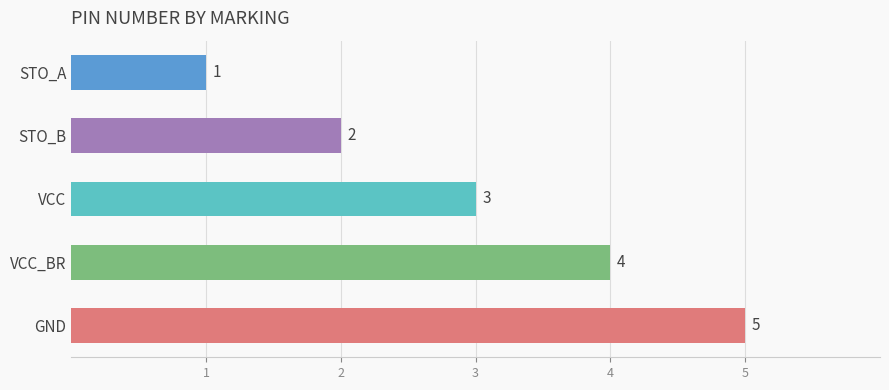

What is the label of the 5th bar from the bottom?

STO_A